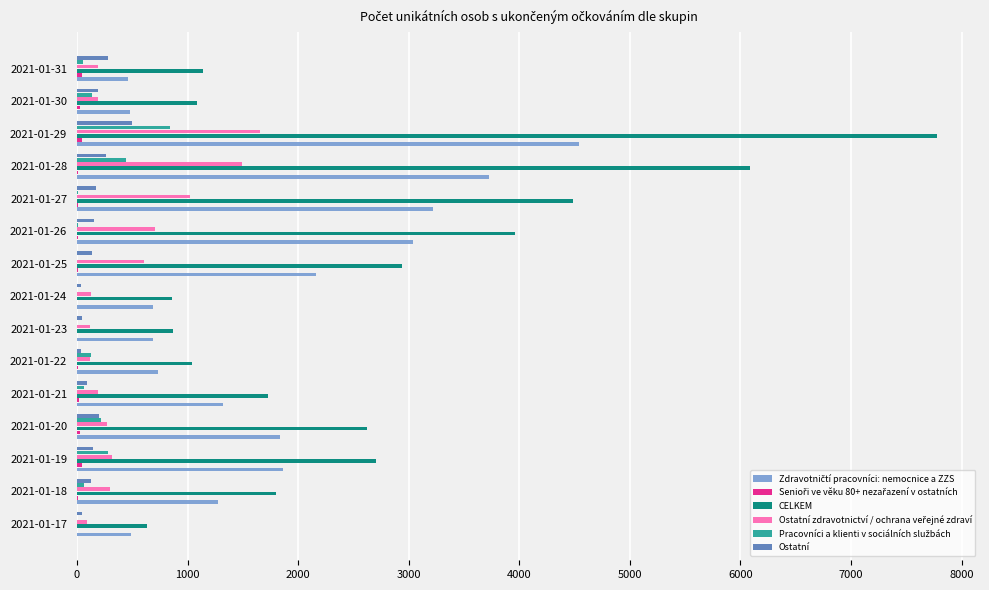

Between 2021-01-21 and 2021-01-23, which series saw the biggest shift?

CELKEM